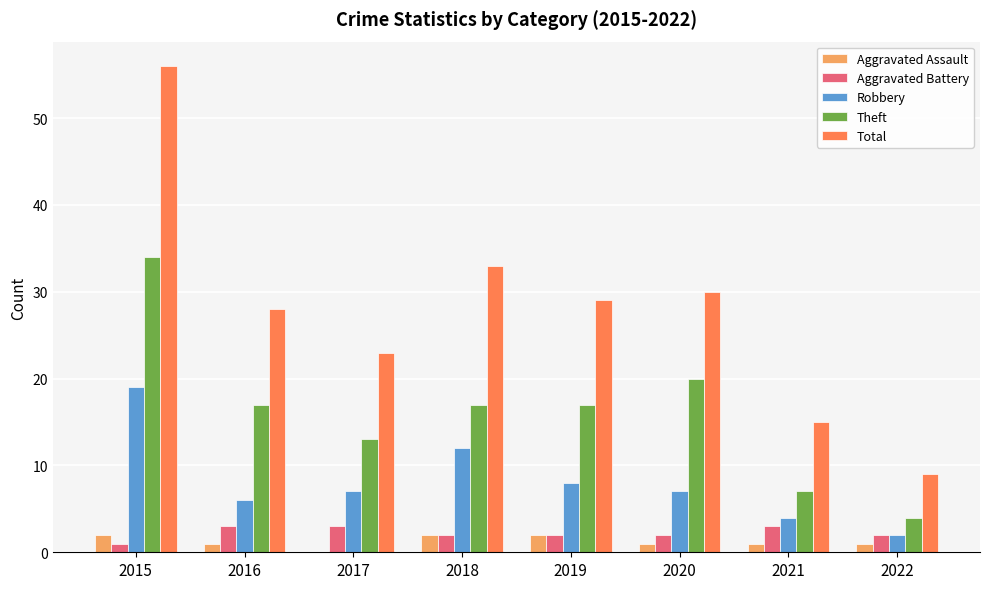

What is the sum of all Aggravated Battery values?

18